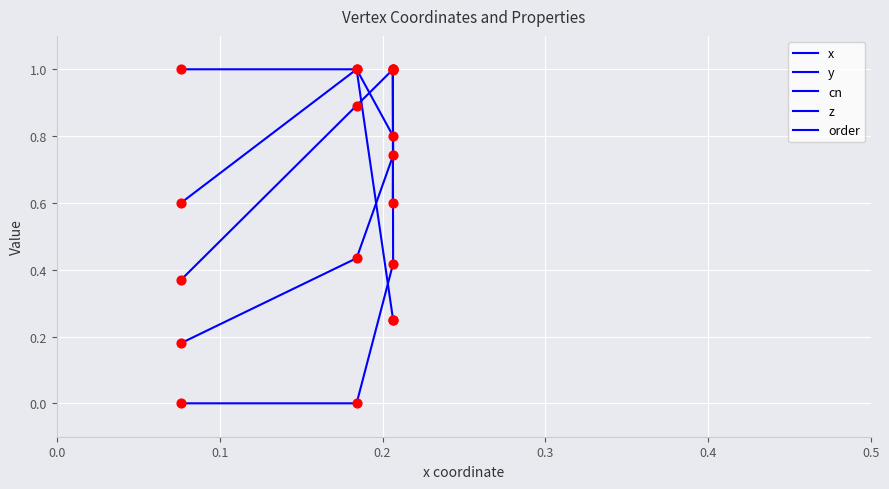

At how many categories does at least one series exceed 0?

4